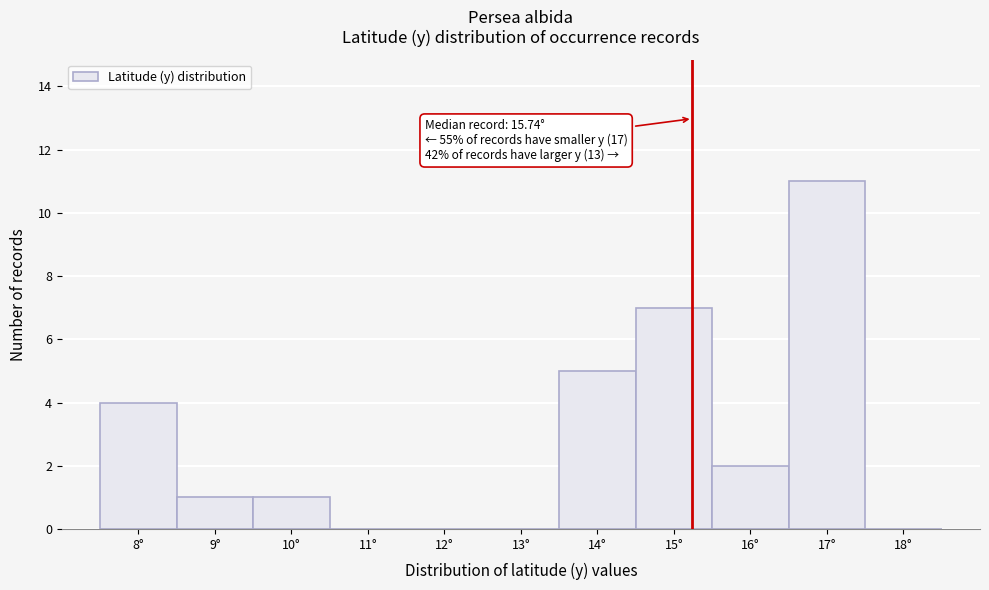

Reading right to left, extract all data points from this chart.

18°=0	17°=11	16°=2	15°=7	14°=5	13°=0	12°=0	11°=0	10°=1	9°=1	8°=4